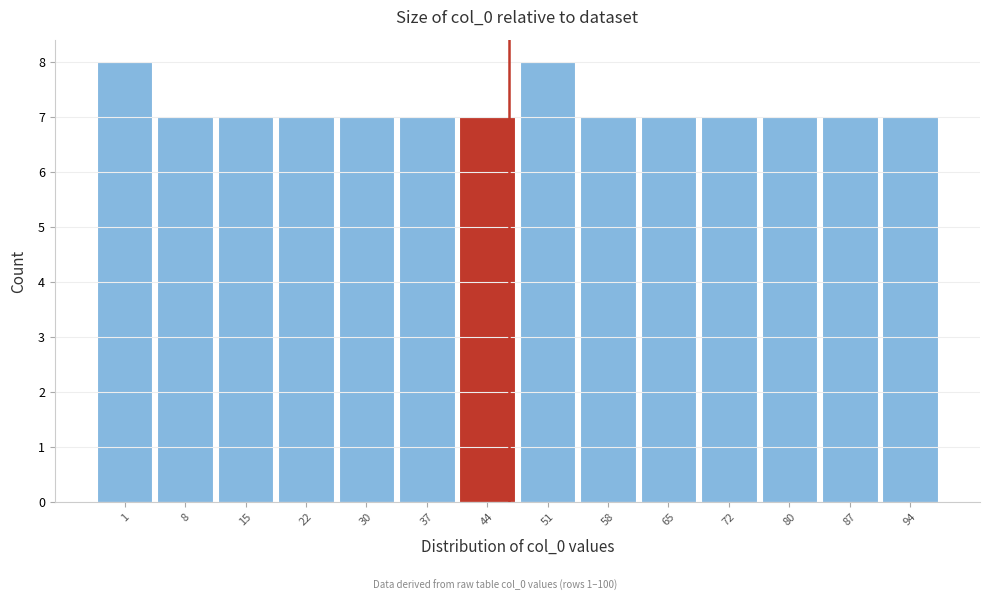

Reading right to left, transcribe all the data shown in this chart.

94=7	87=7	80=7	72=7	65=7	58=7	51=8	44=7	37=7	30=7	22=7	15=7	8=7	1=8